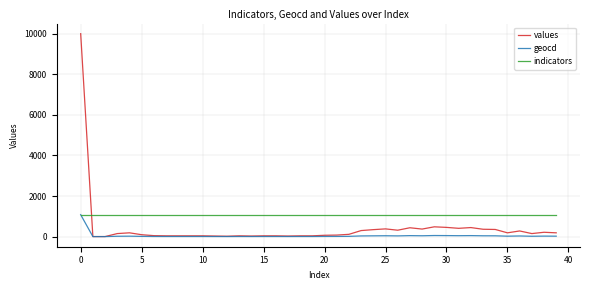

Count the number of categories in the chart.

40